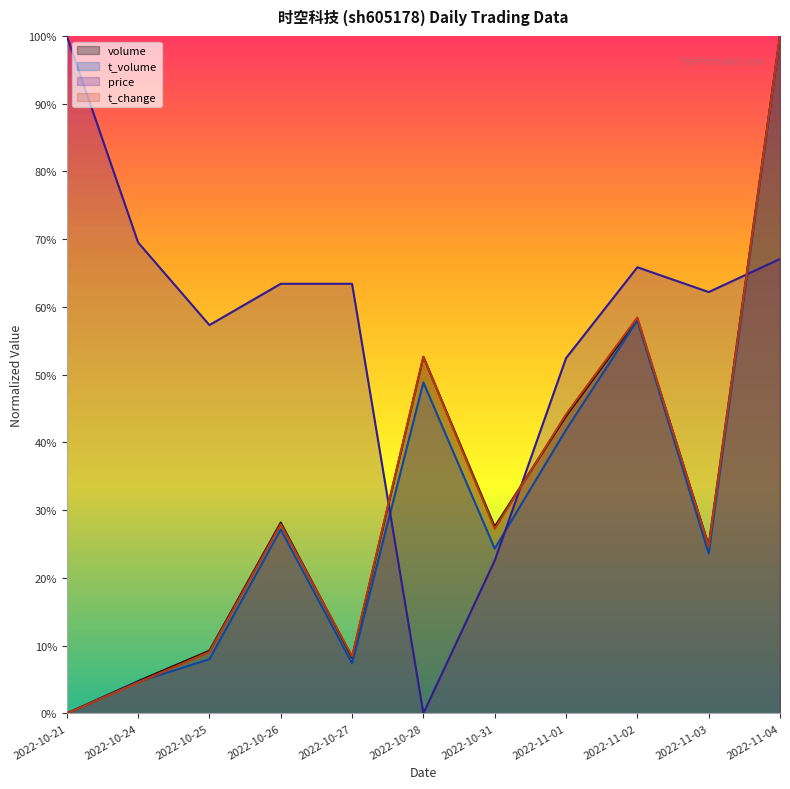

List the series in order of their peak value, lowest first.

price, volume, t_volume, t_change